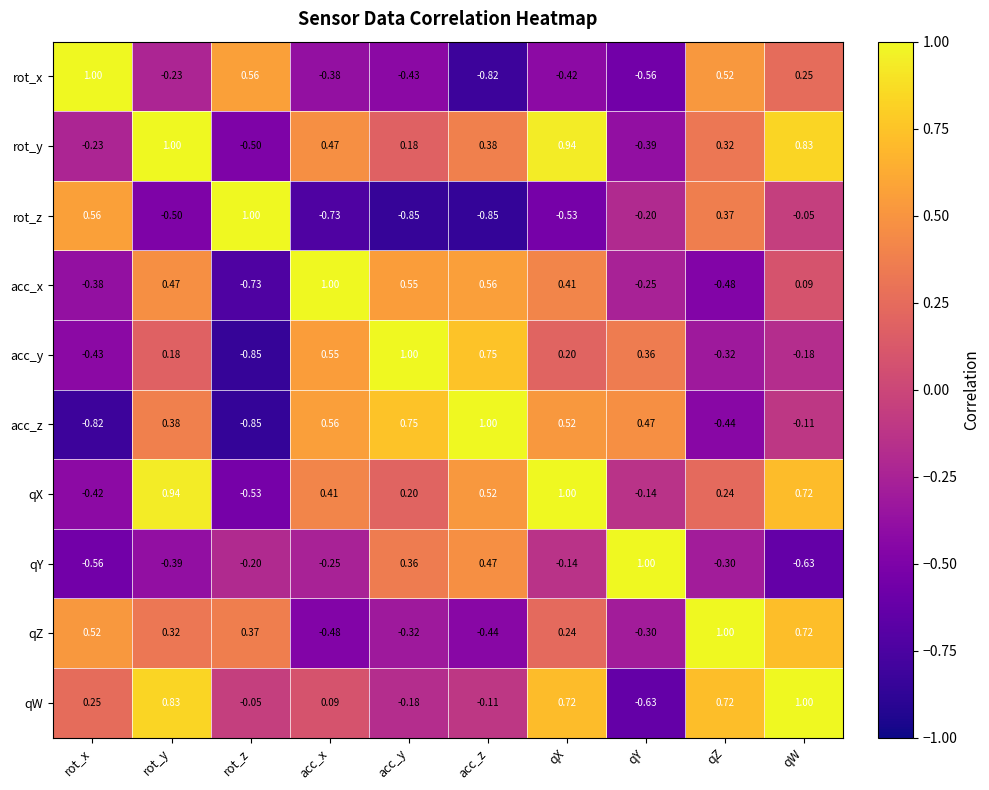

How many categories are shown in the chart?

10